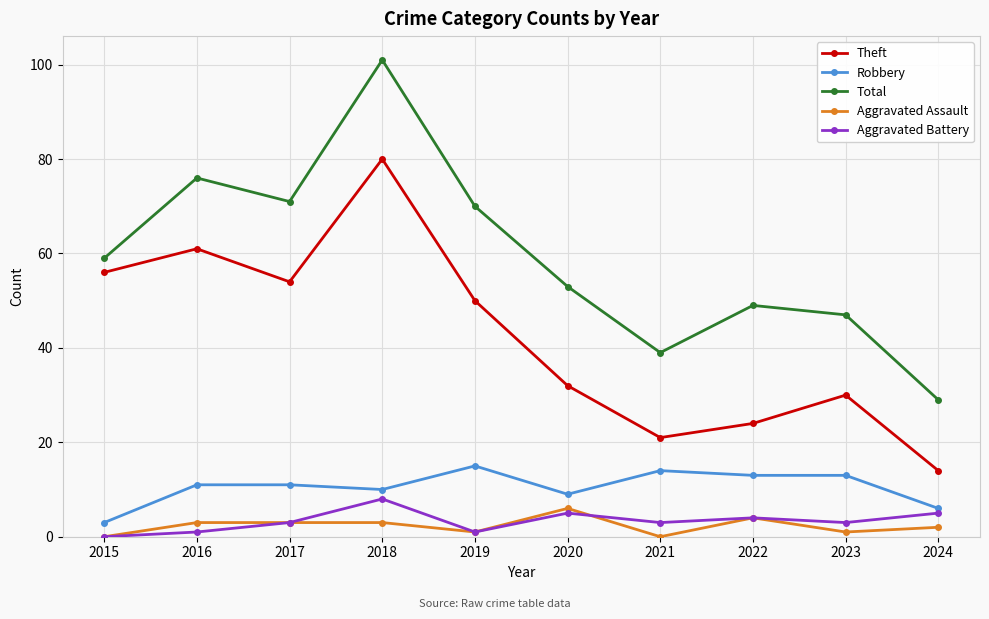

At how many categories does at least one series exceed 97?

1